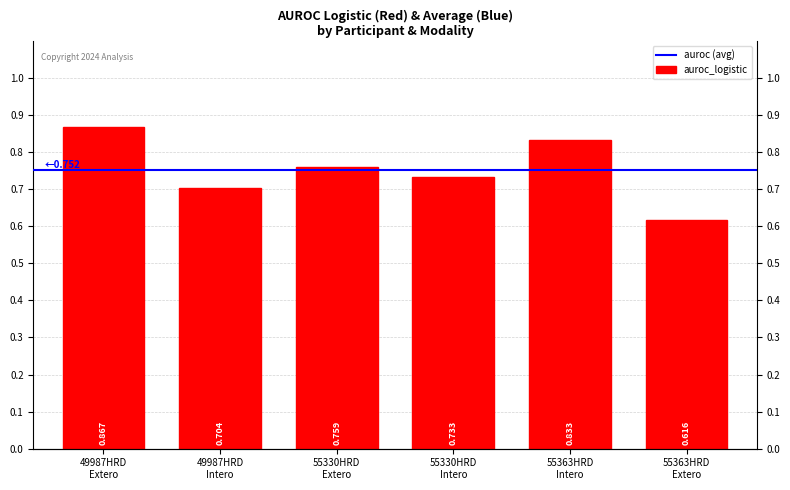

List the labels in order of value, smallest first.

55363HRD
Extero, 49987HRD
Intero, 55330HRD
Intero, 55330HRD
Extero, 55363HRD
Intero, 49987HRD
Extero